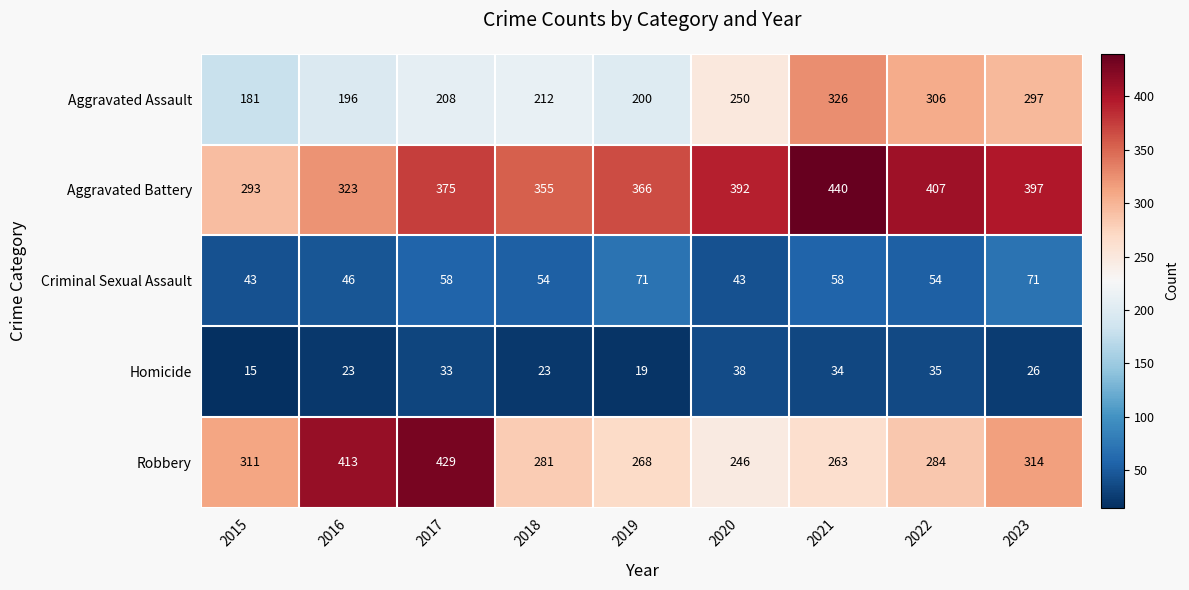

What is the spread (max minus min) of values at 2022?

372